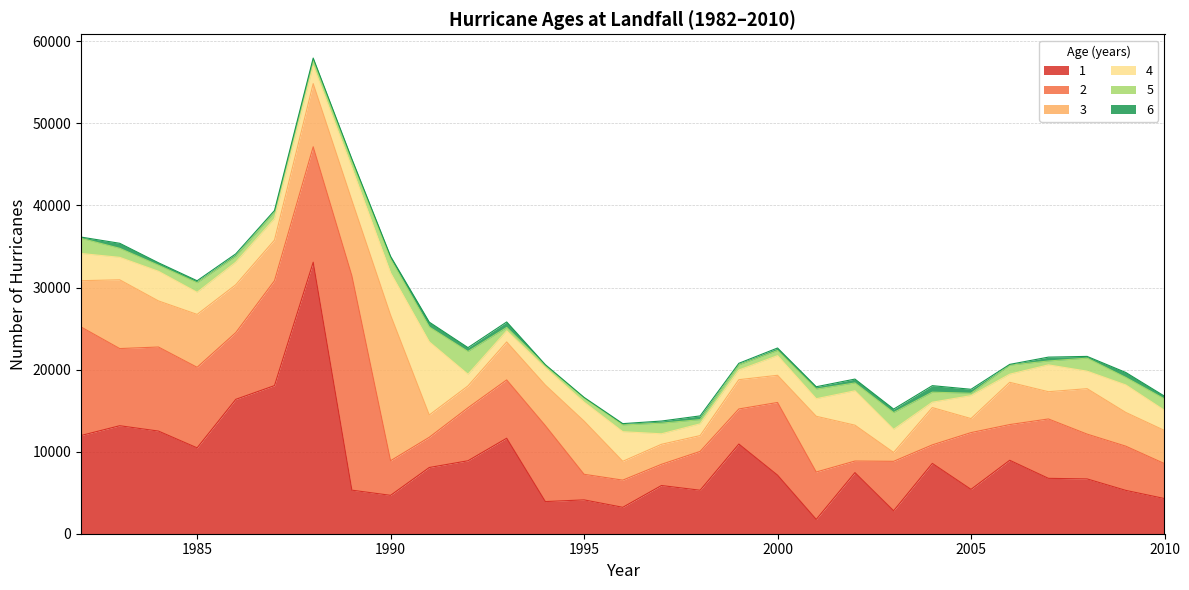

Which series changed the most between 1996 and 2010?

3